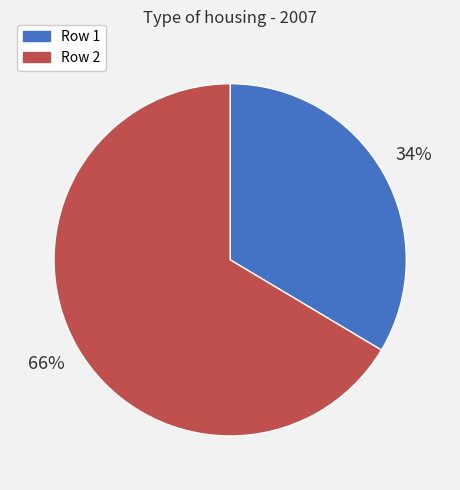

Is it true that Row 1 is 40% of the pie?

False